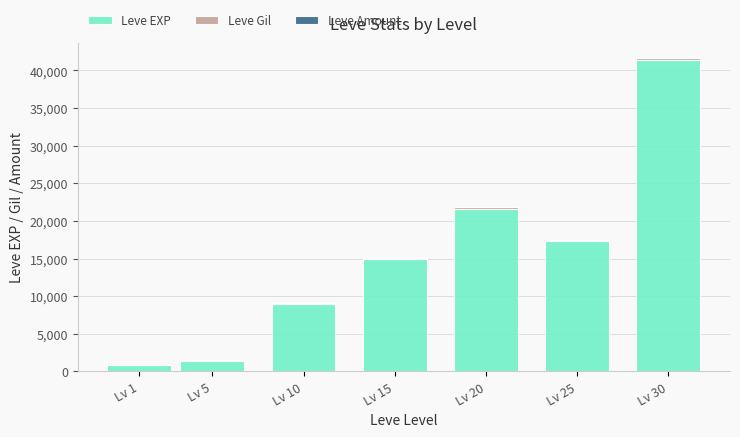

What is the highest value of the Leve EXP series?

41410